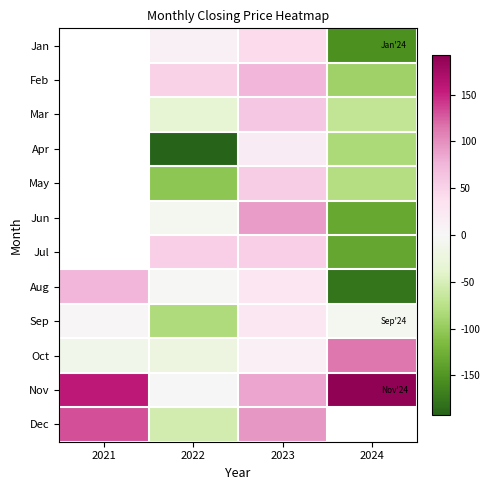

Which label corresponds to the smallest value in the chart?

2022